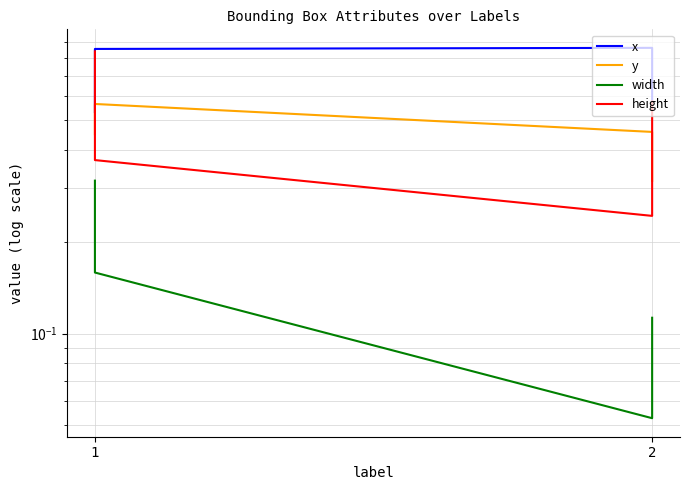

True or false: width and x intersect in this chart.

False